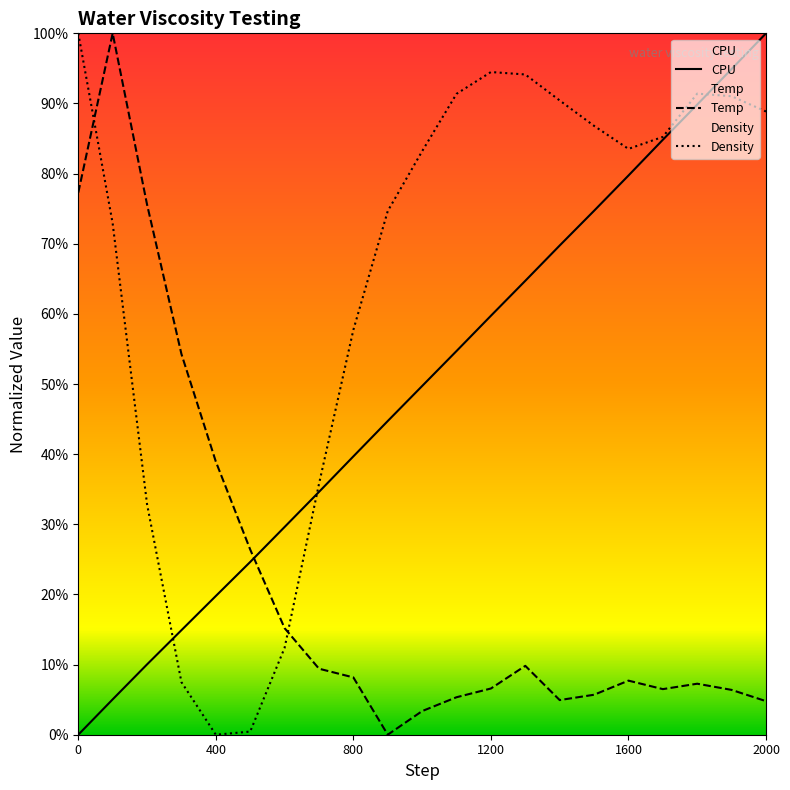

Which series has the largest total across all categories?

Density